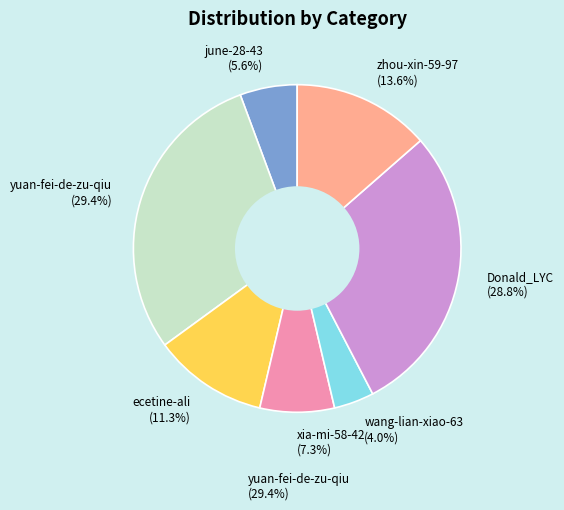

Rank the categories by value from highest to lowest.

yuan-fei-de-zu-qiu, Donald_LYC, zhou-xin-59-97, ecetine-ali, xia-mi-58-42, june-28-43, wang-lian-xiao-63